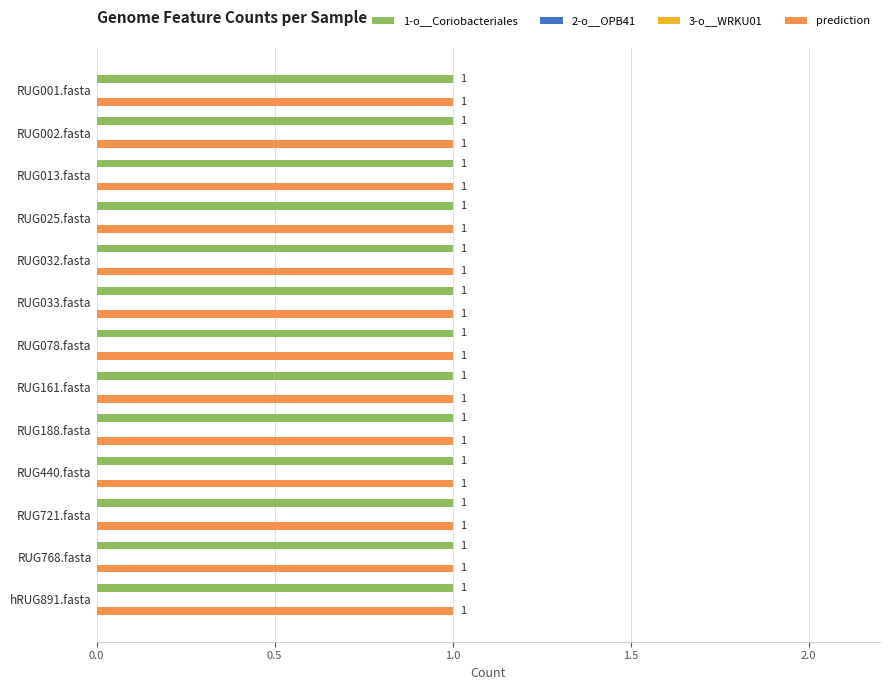

What is the total value across all series at RUG440.fasta?

2